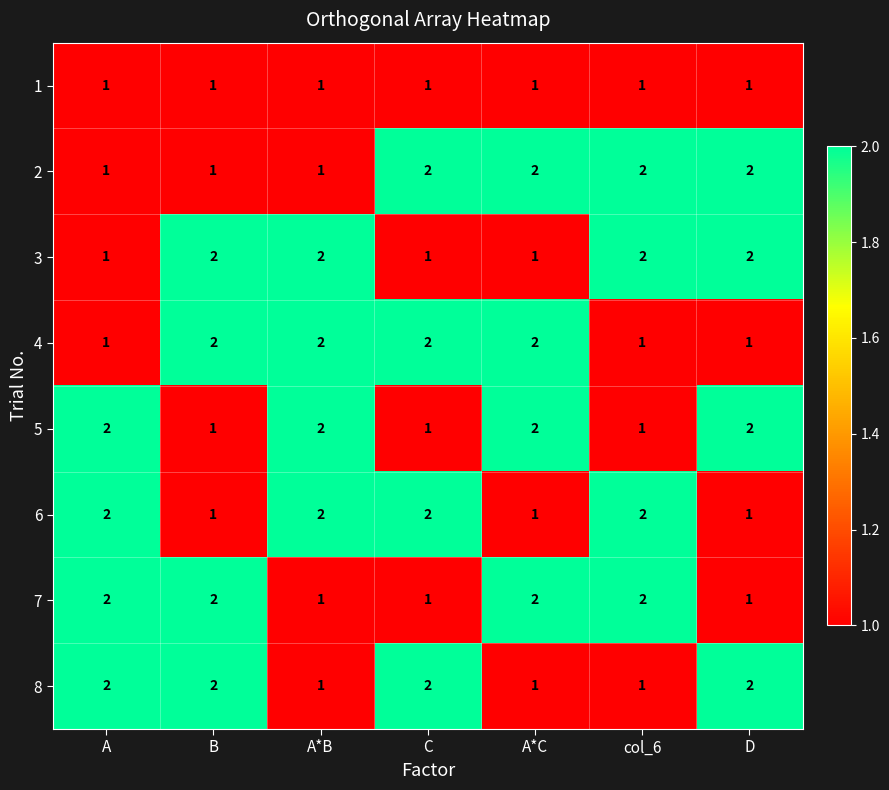

What is the sum of all 6 values?

11